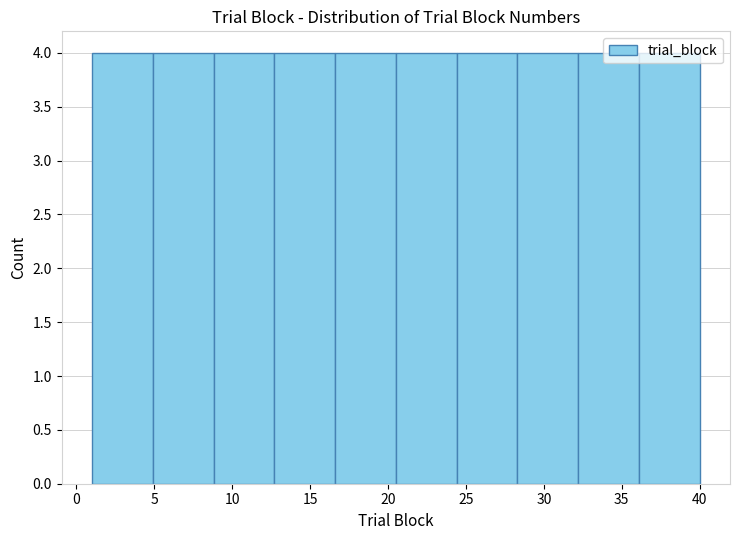

Reading left to right, transcribe this chart: for each bar, give the range it covers on the x-axis and its height. Neither the bar edges nor the heights are printed on the chart, so give them approximately, as read against the axes.

1.0 to 4.9: 4
4.9 to 8.8: 4
8.8 to 12.7: 4
12.7 to 16.6: 4
16.6 to 20.5: 4
20.5 to 24.4: 4
24.4 to 28.3: 4
28.3 to 32.2: 4
32.2 to 36.1: 4
36.1 to 40.0: 4